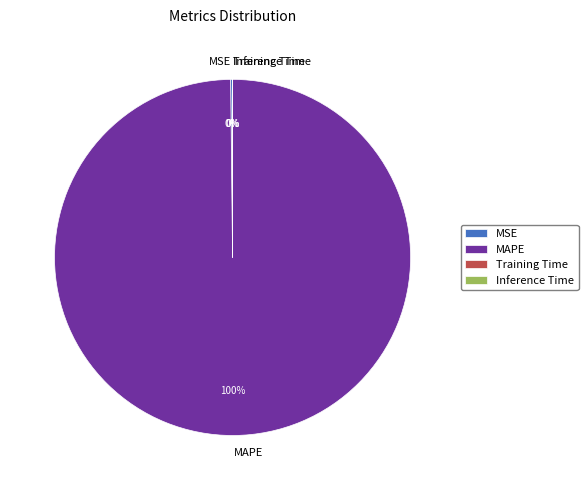

What is the majority slice?

MAPE